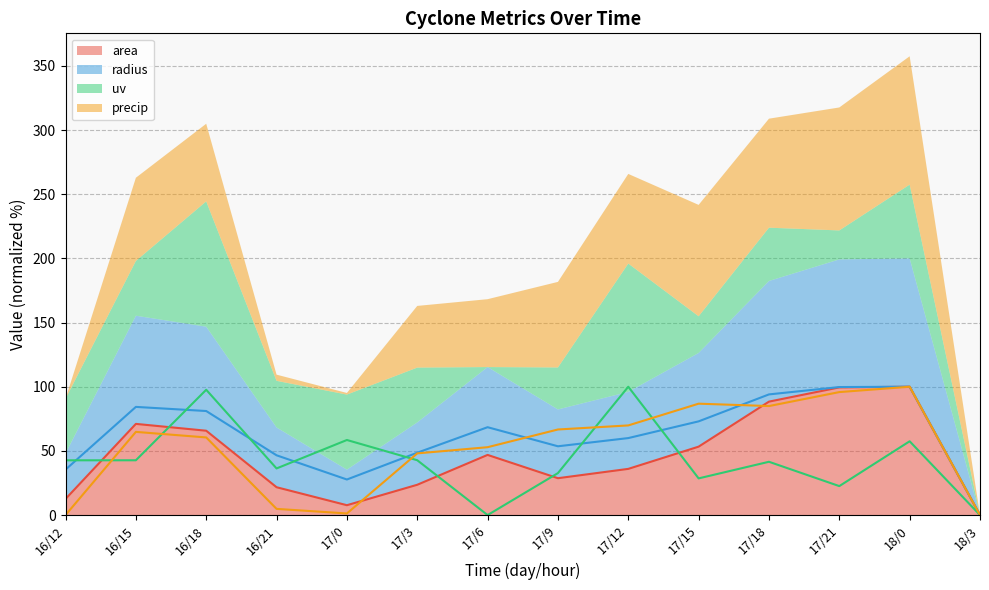

Between which two adjacent categories do precip and uv first intersect?

16/12 and 16/15